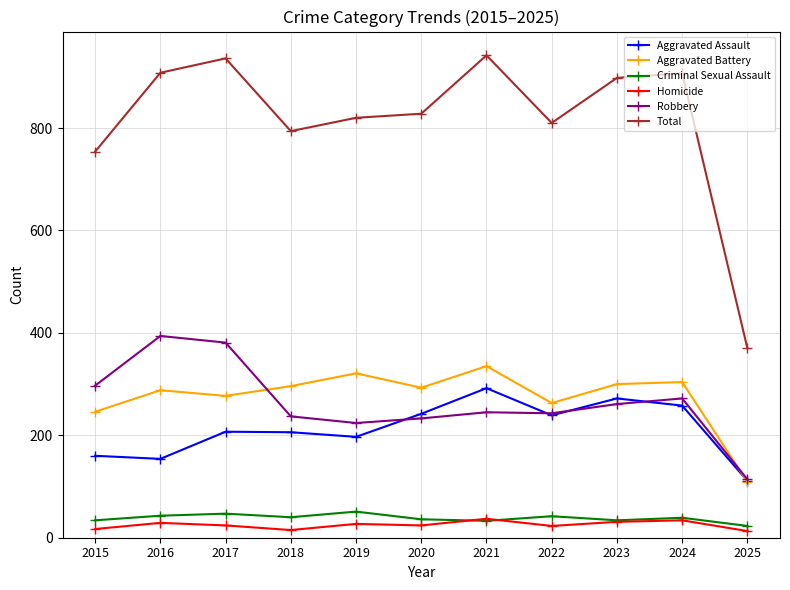

What is the sum of all Aggravated Battery values?

3032